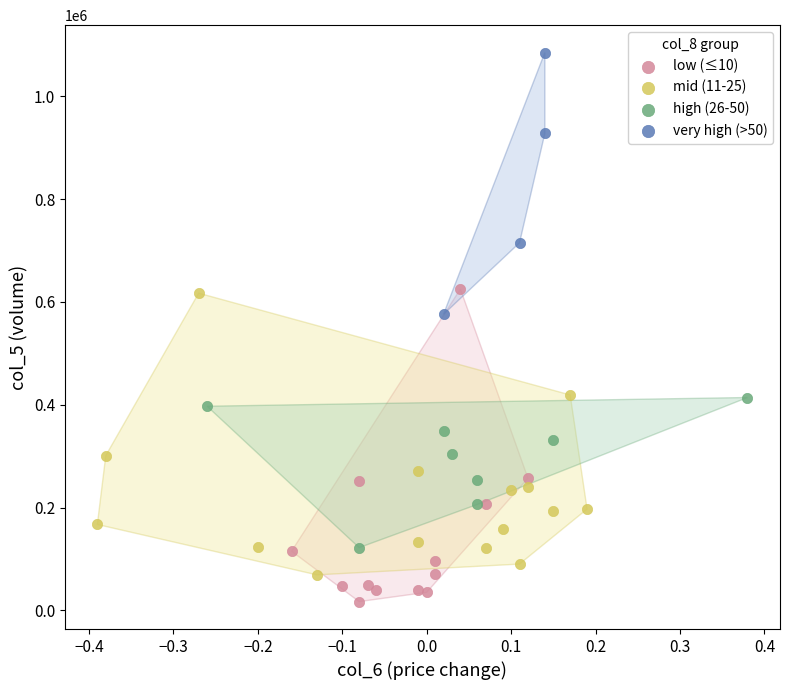

Which series contains the highest Y value?

very high (>50)